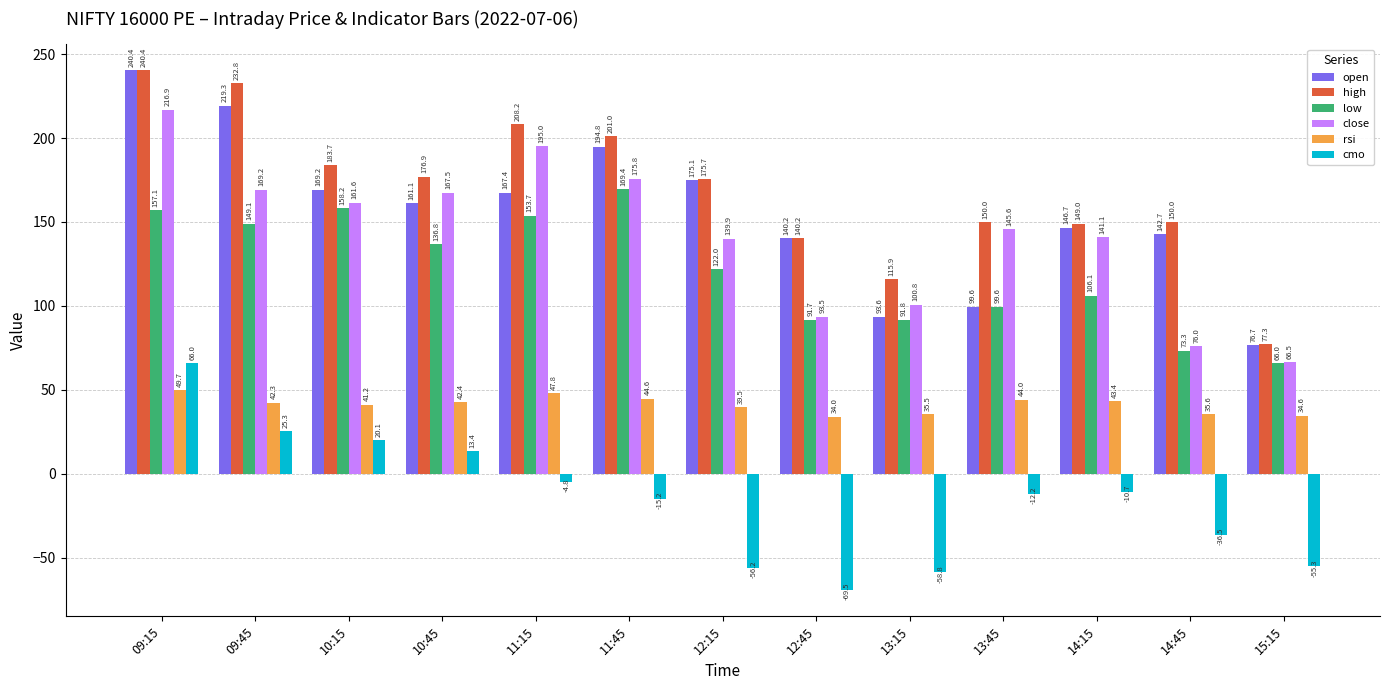

Rank the categories by cmo value from lowest to highest.

12:45, 13:15, 12:15, 15:15, 14:45, 11:45, 13:45, 14:15, 11:15, 10:45, 10:15, 09:45, 09:15